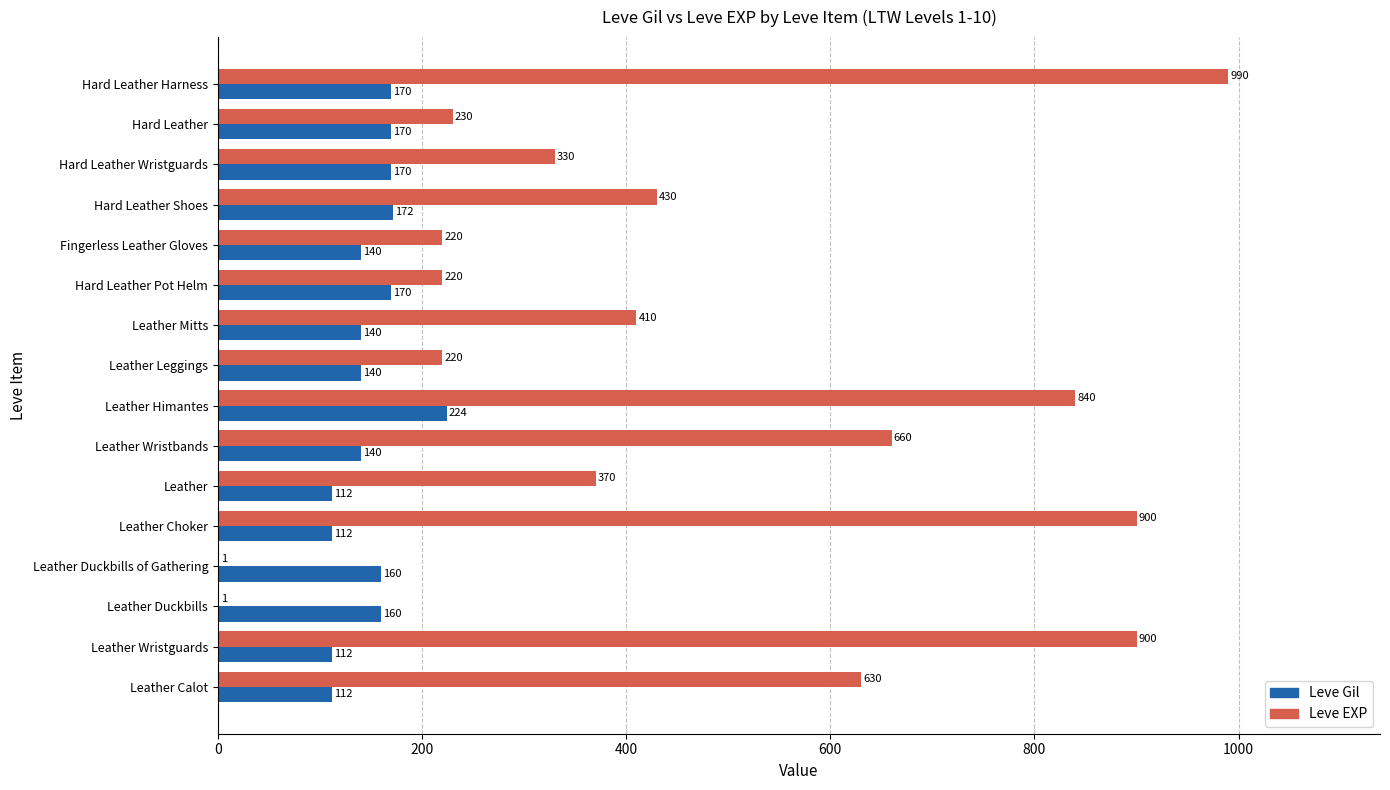

At which category is the sum across all series the highest?

Hard Leather Harness